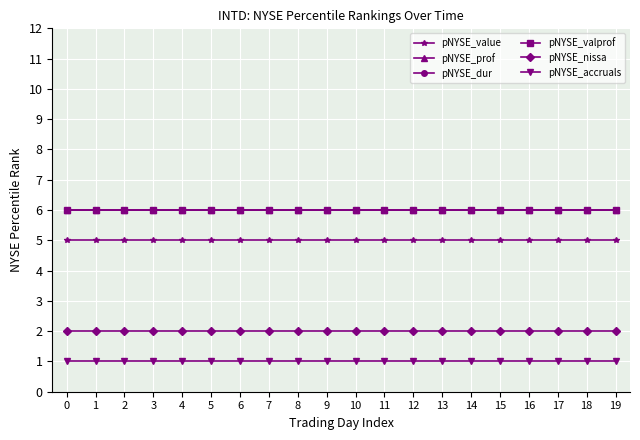

Does the chart have visible grid lines?

Yes